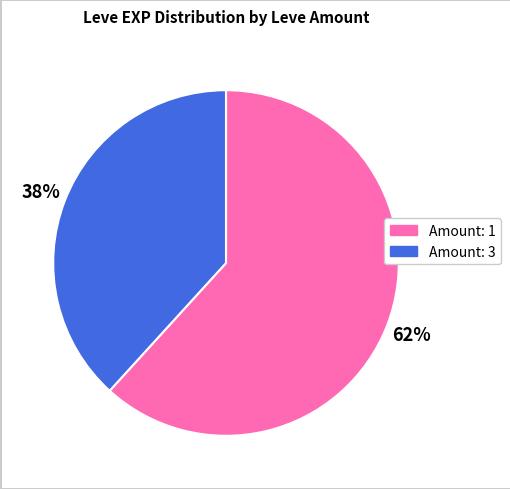

Does any single category account for the majority?

Yes